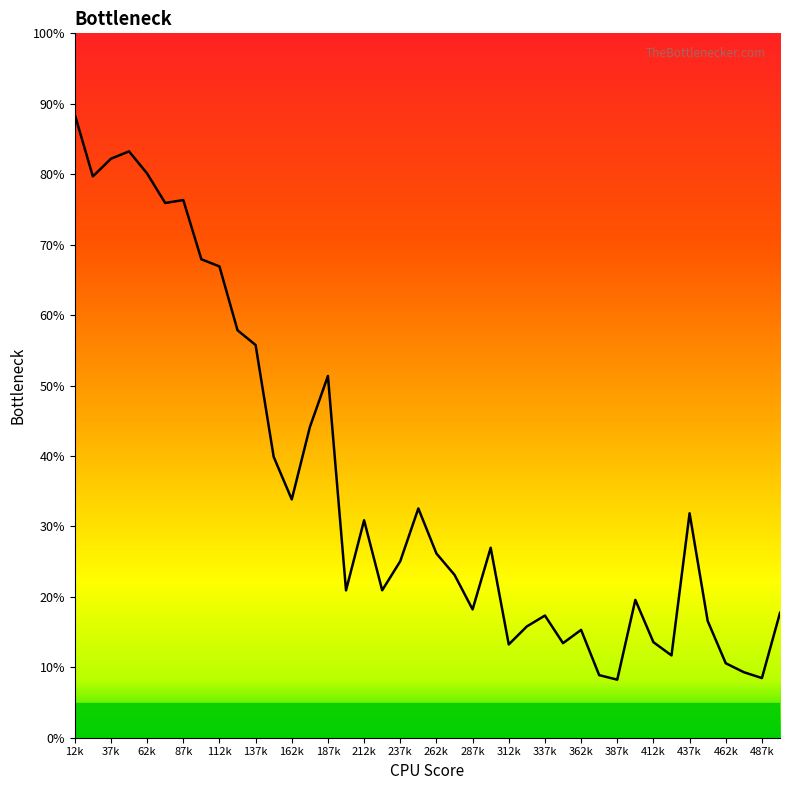

What is the smallest value displayed?

8.2